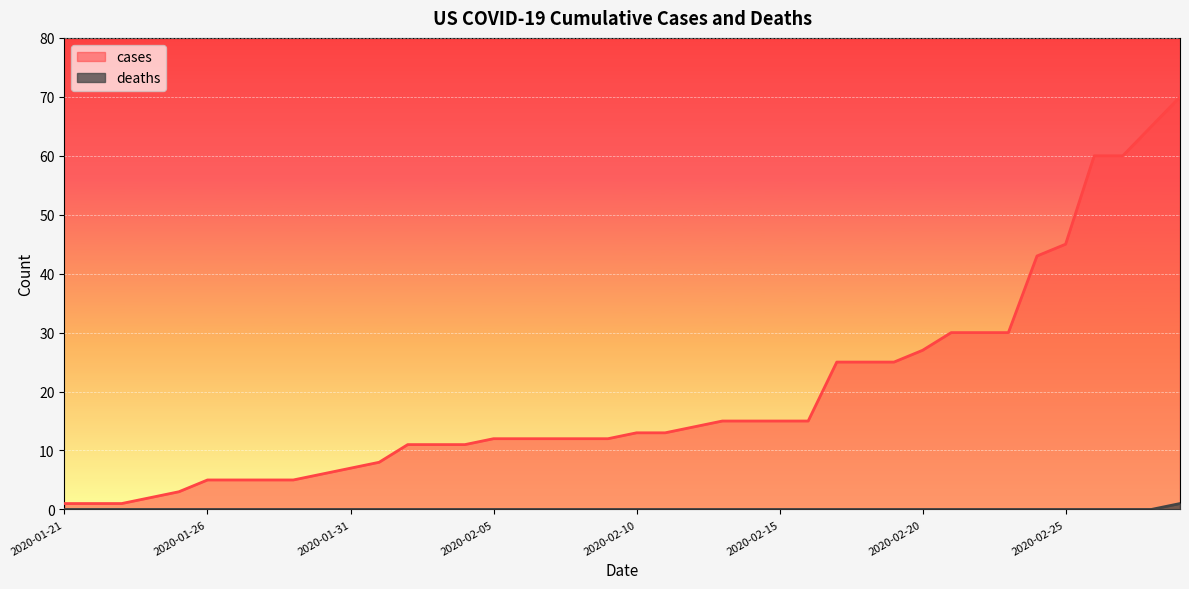

What is the sum of the cases values at 2020-01-24 and 2020-02-04?

13